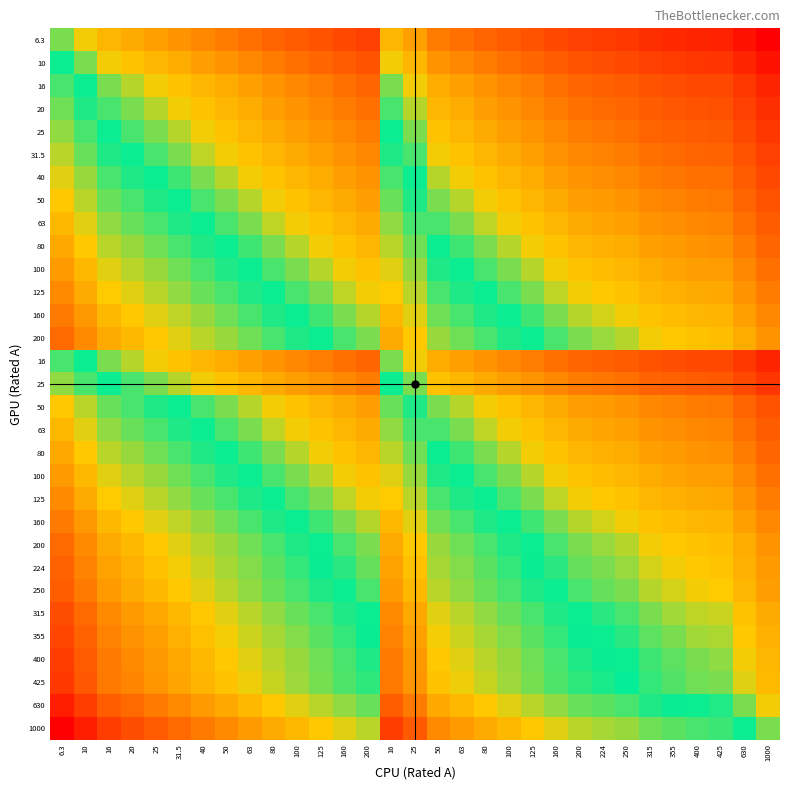

How many distinct data groups are displayed?

31